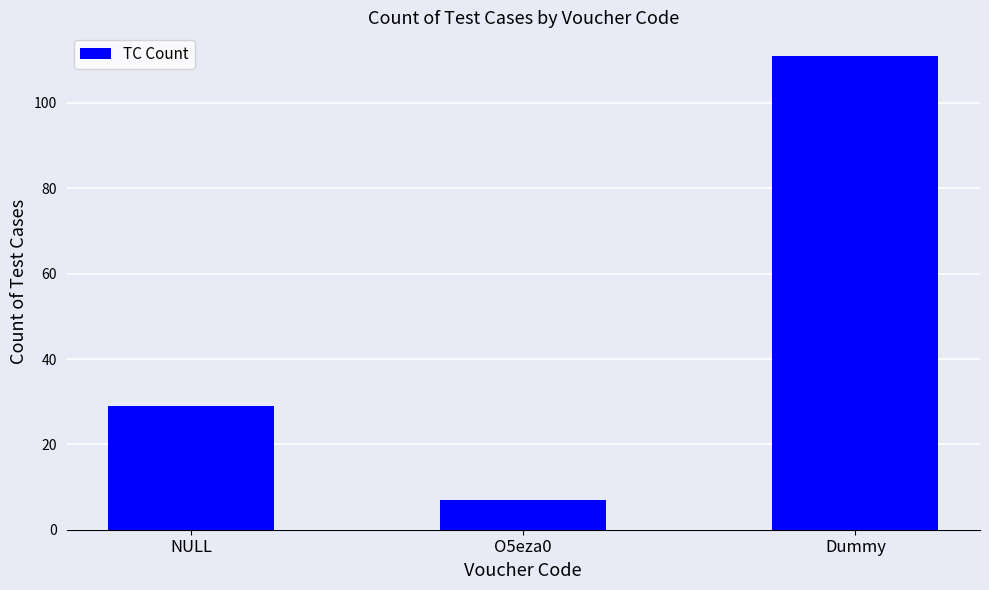

What is the greatest value displayed?

111